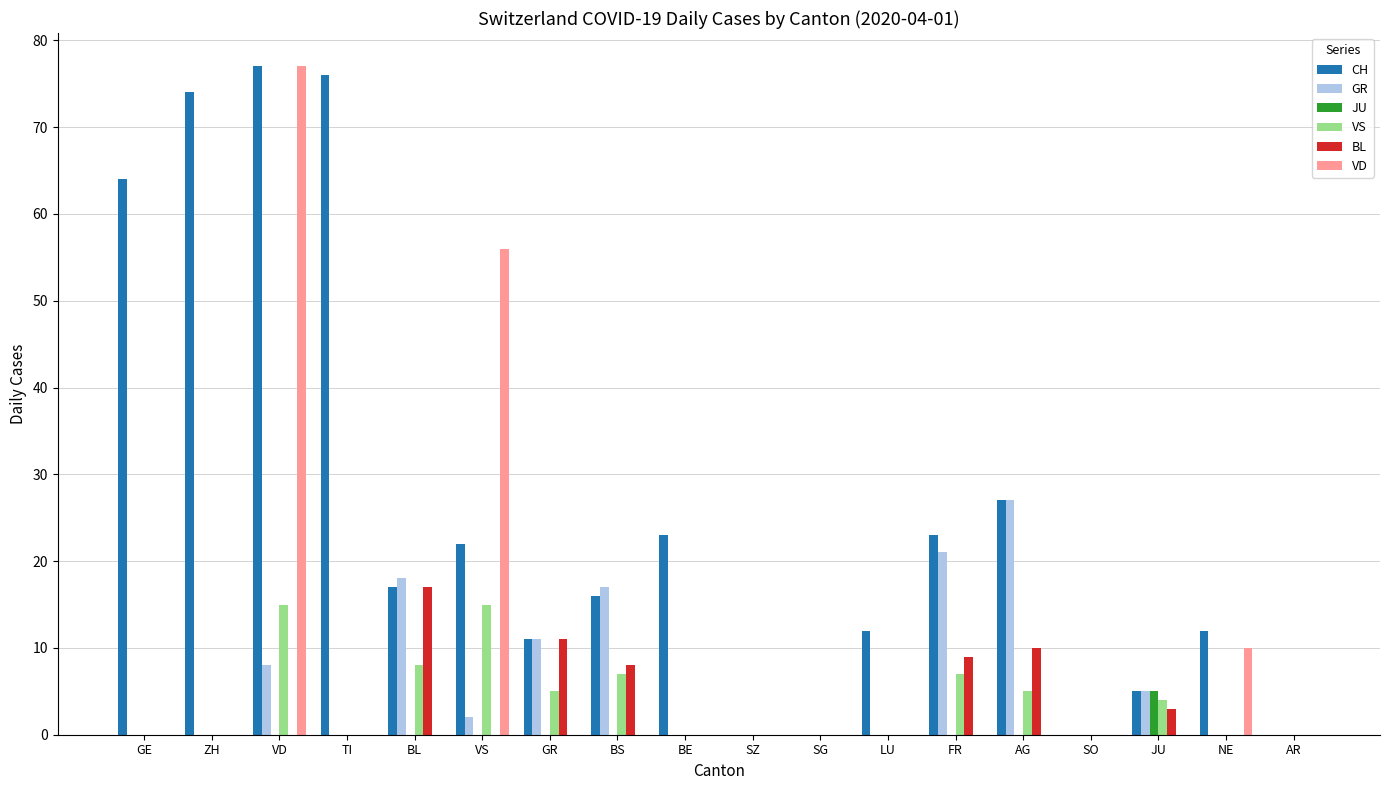

At which label does GR reach its peak?

AG